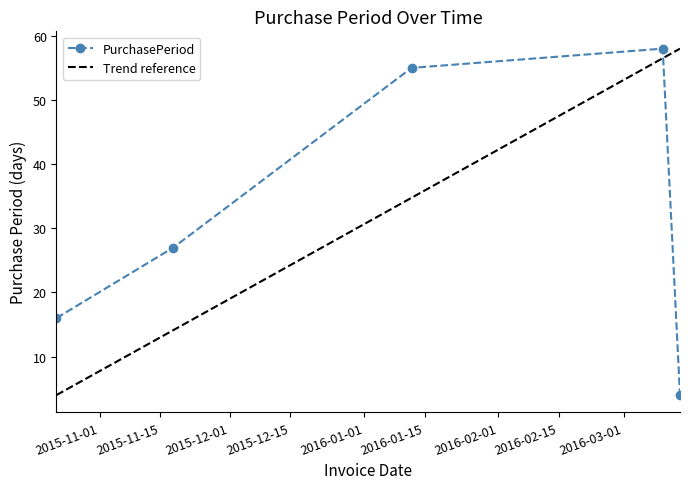

The value at 2016-01-12 is 17. True or false?

False